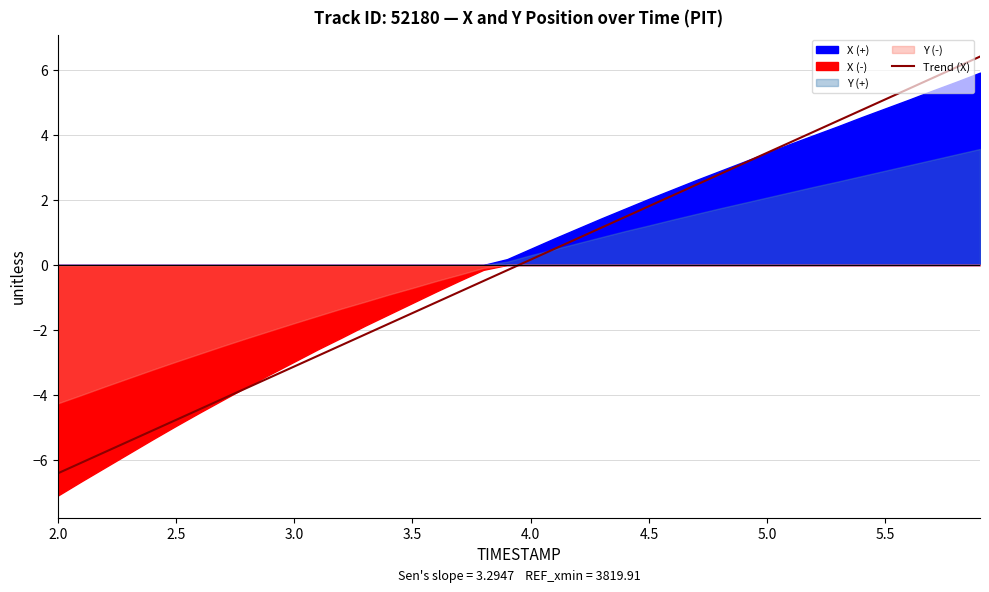

How many lines are shown in the chart?

1